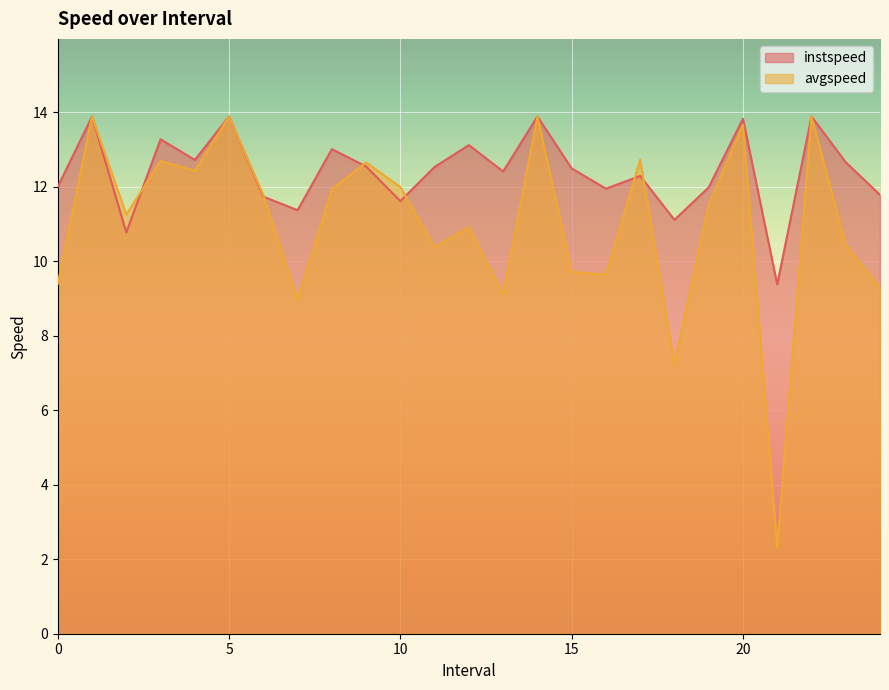

At how many categories does at least one series exceed 5?

25